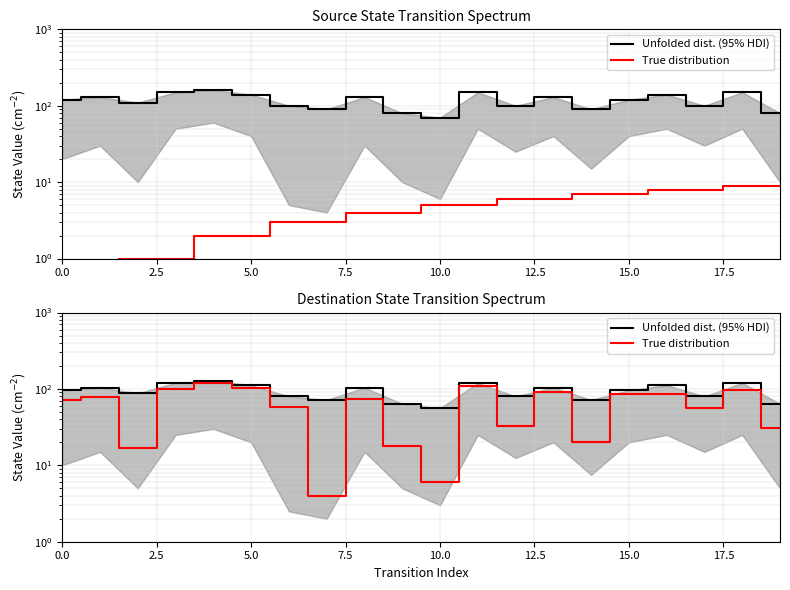

True or false: True distribution and Unfolded dist. (95% HDI) cross at least once.

False